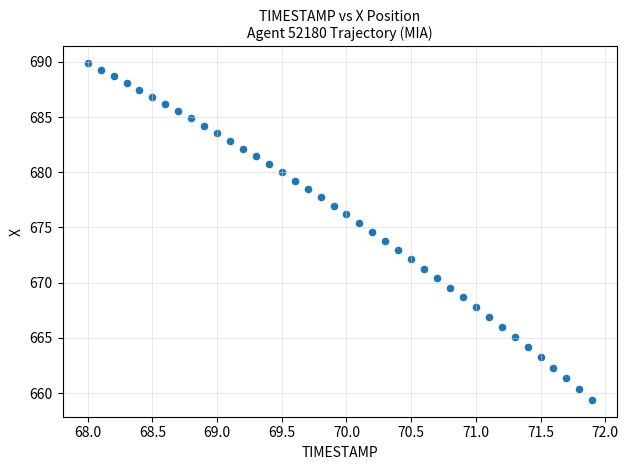

What is the range of X values (max minus min)?

3.9